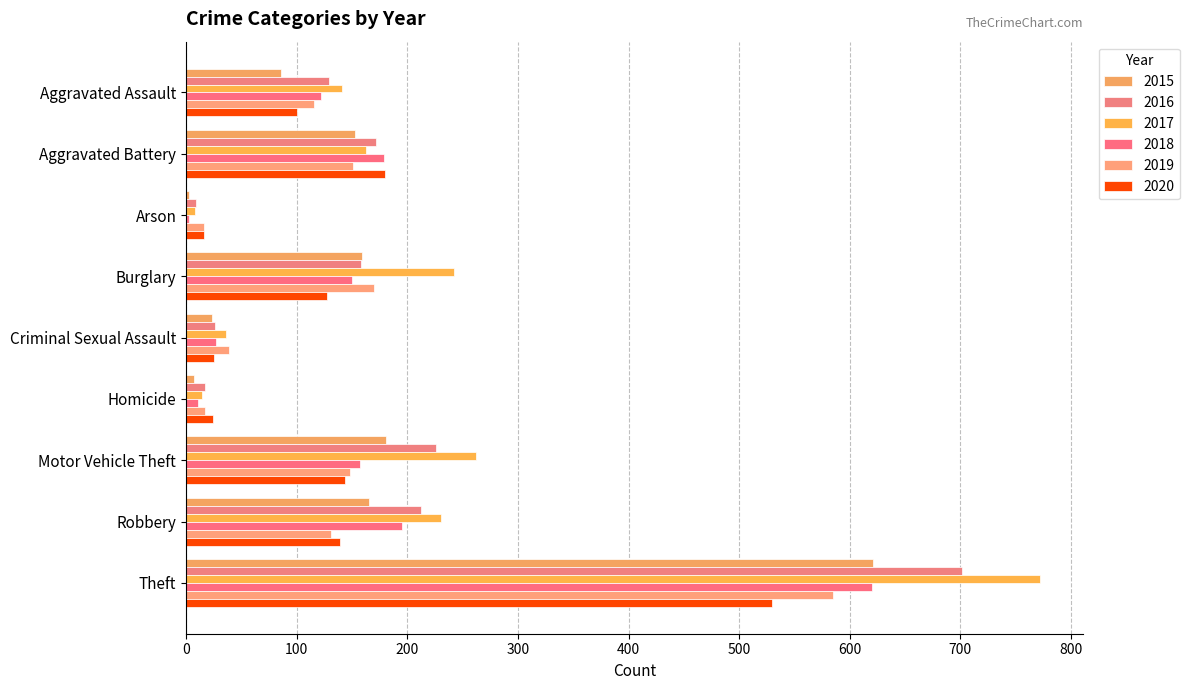

What is the value of the 2019 bar at the 4th from the left?

170